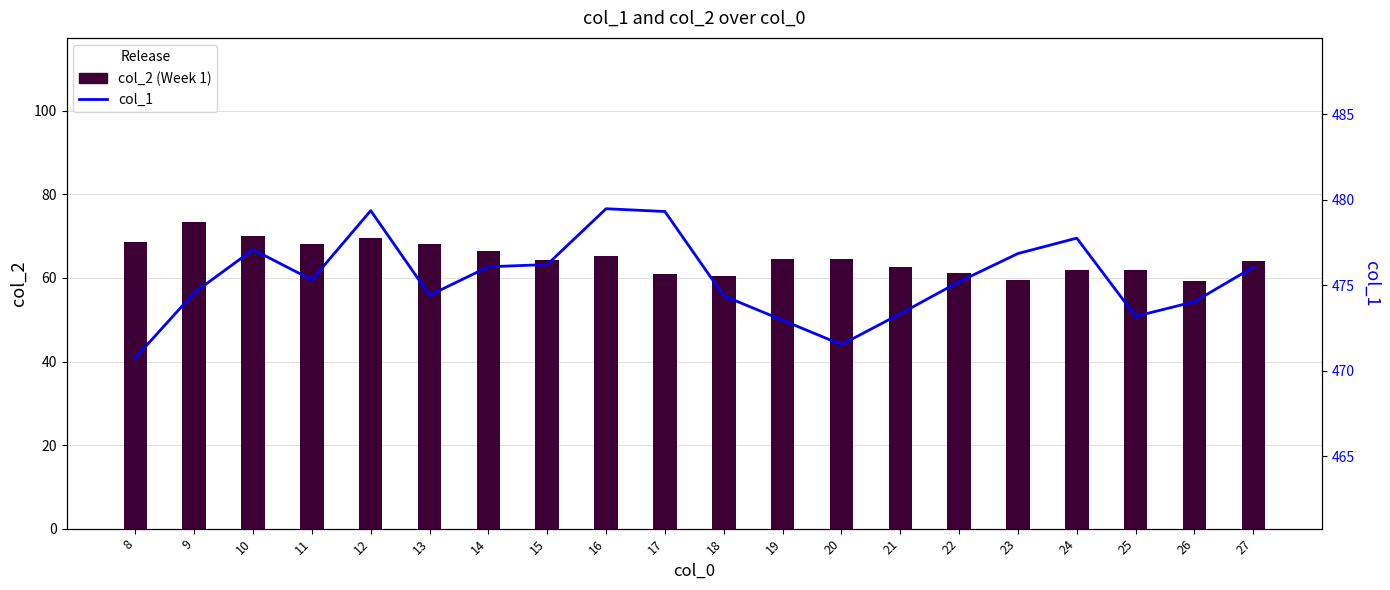

What is the total value across all series at 15?

540.6